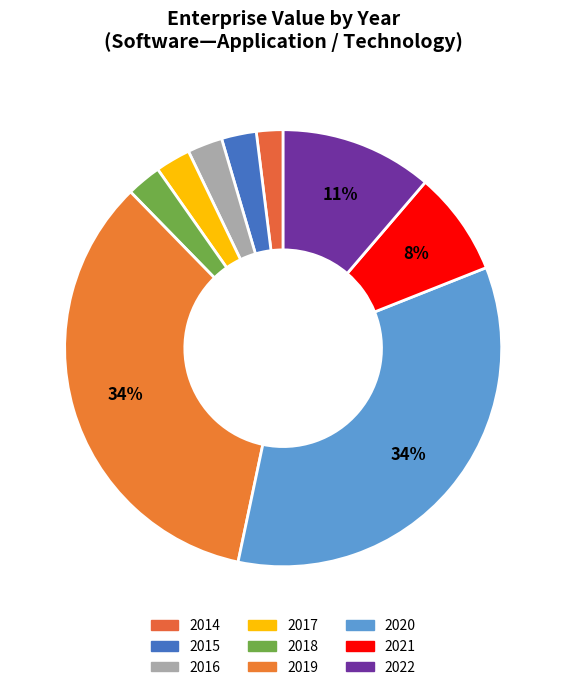

Is it true that 2021 is 8% of the pie?

True